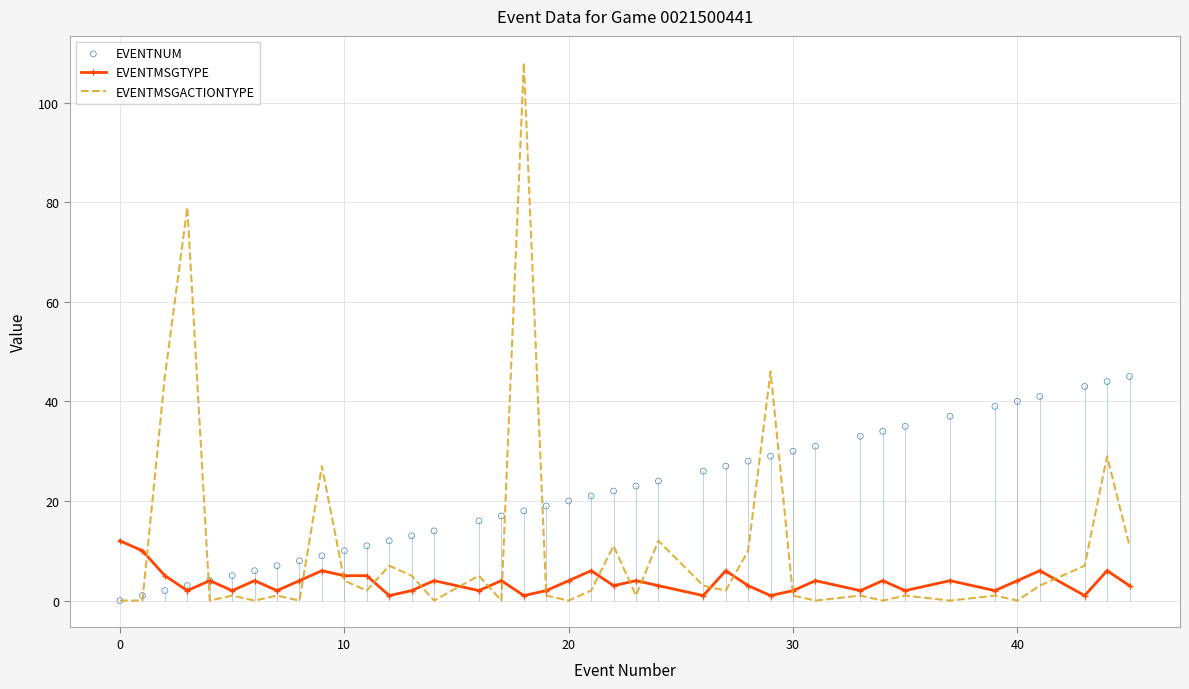

Which series has the largest Y range (max minus min)?

EVENTMSGACTIONTYPE